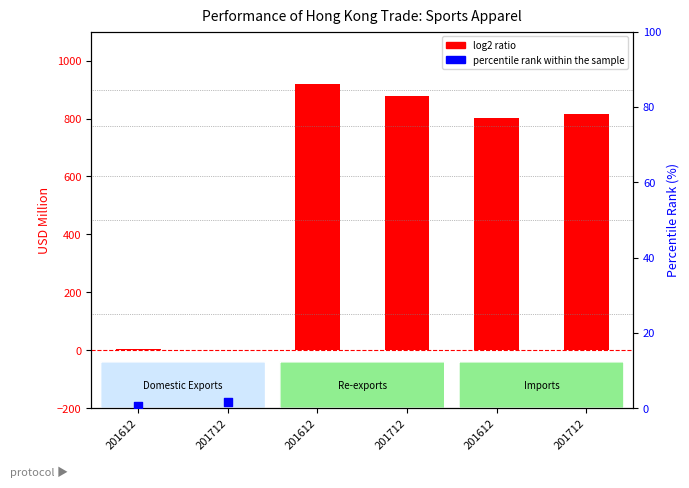

Which series has the largest total across all categories?

log2 ratio